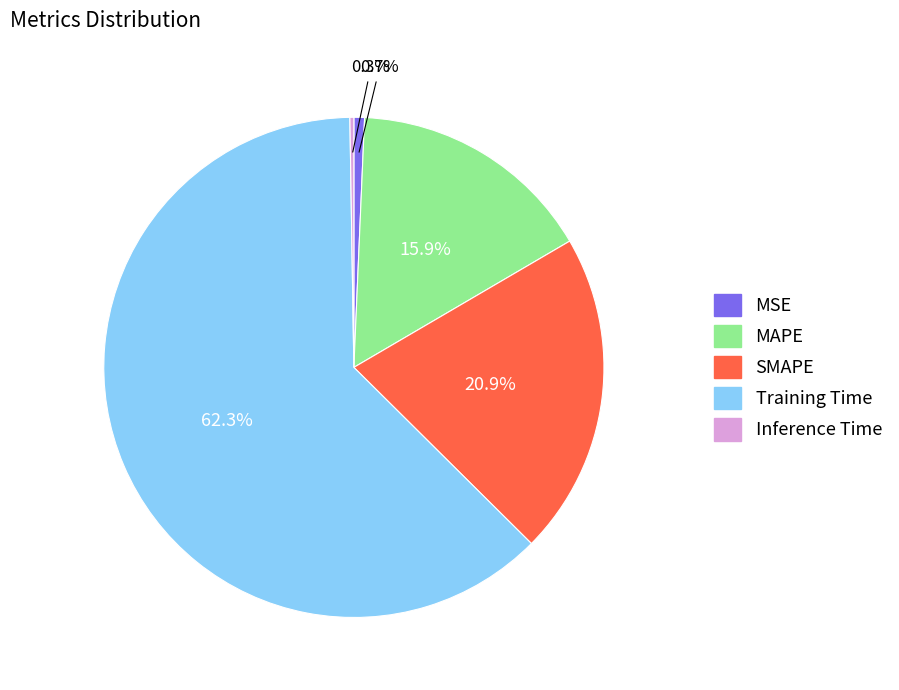

Which category has the biggest portion of the pie?

Training Time